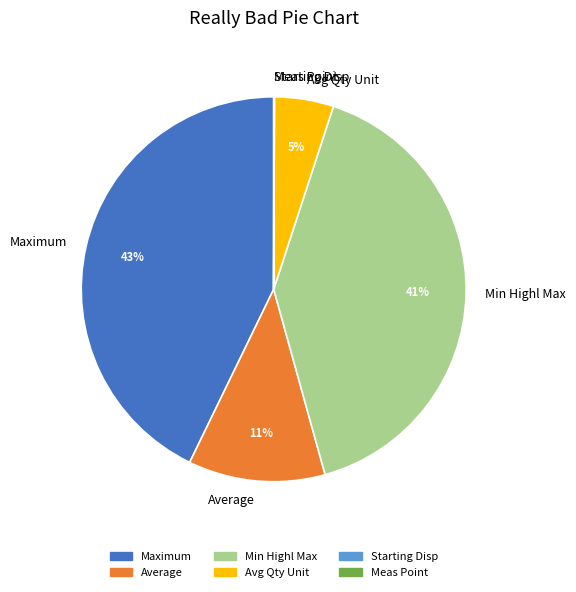

To the nearest percent, what is the difference between the largest and smallest slice percentages?

43%